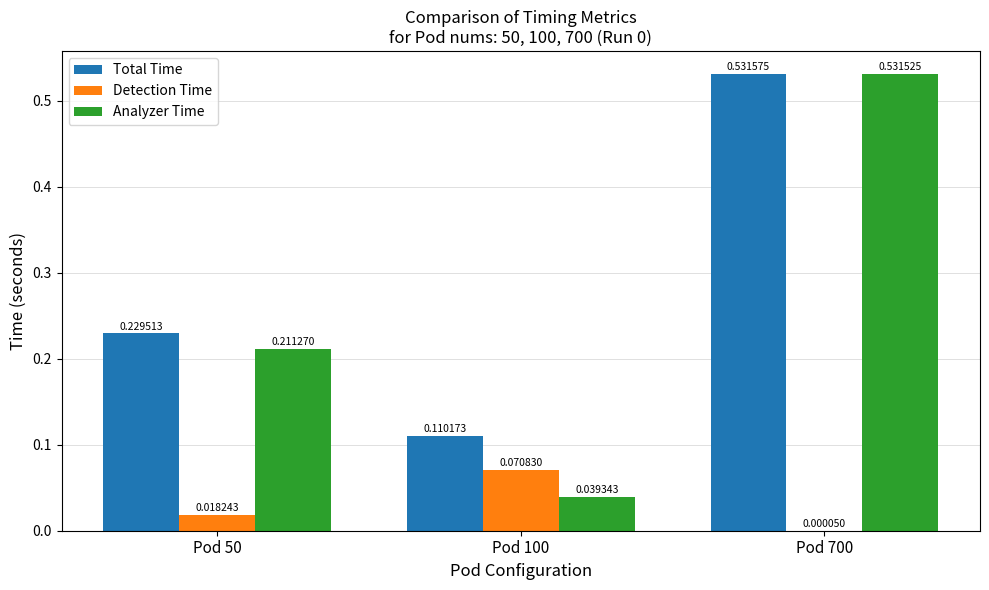

Which series changed the most between Pod 50 and Pod 100?

Analyzer Time